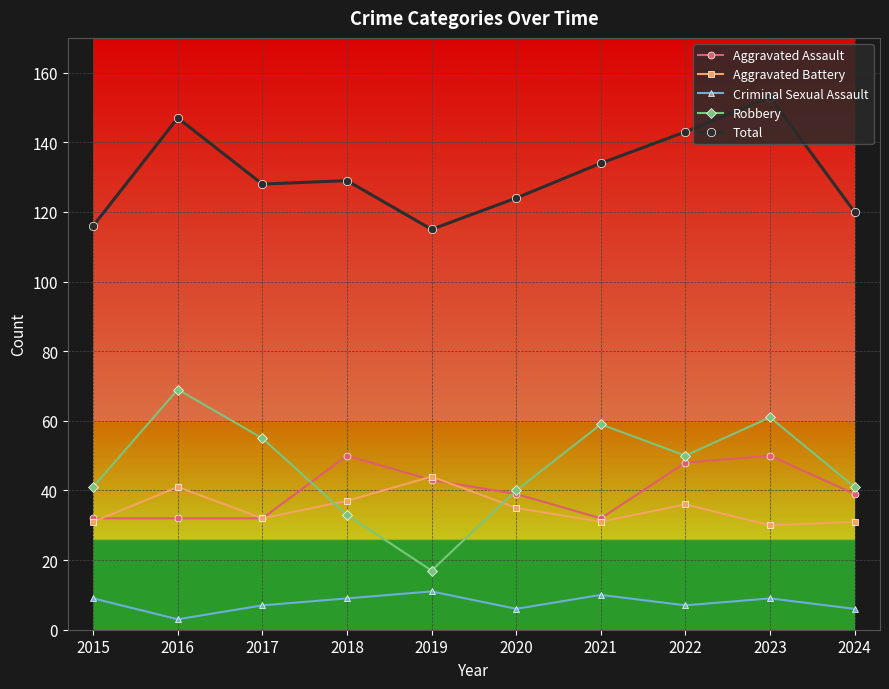

Reading left to right, list all the values displayed in this chart.

Aggravated Assault: 32	32	32	50	43	39	32	48	50	39
Aggravated Battery: 31	41	32	37	44	35	31	36	30	31
Criminal Sexual Assault: 9	3	7	9	11	6	10	7	9	6
Robbery: 41	69	55	33	17	40	59	50	61	41
Total: 116	147	128	129	115	124	134	143	153	120